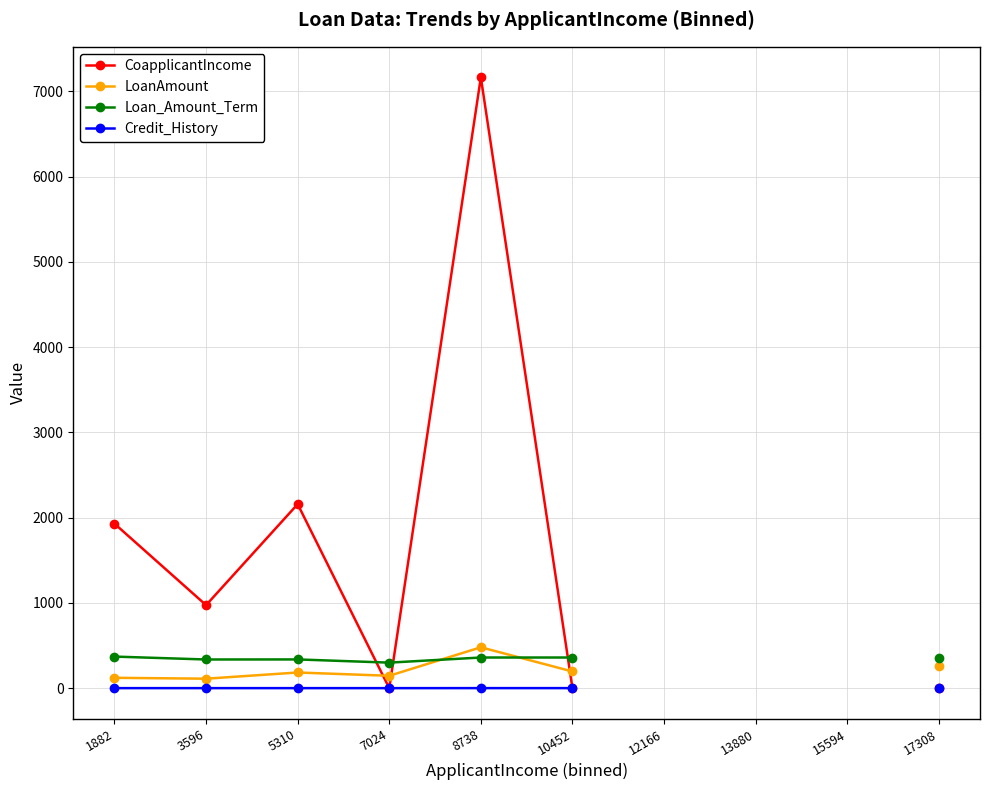

Which category has the highest value across all series?

8738